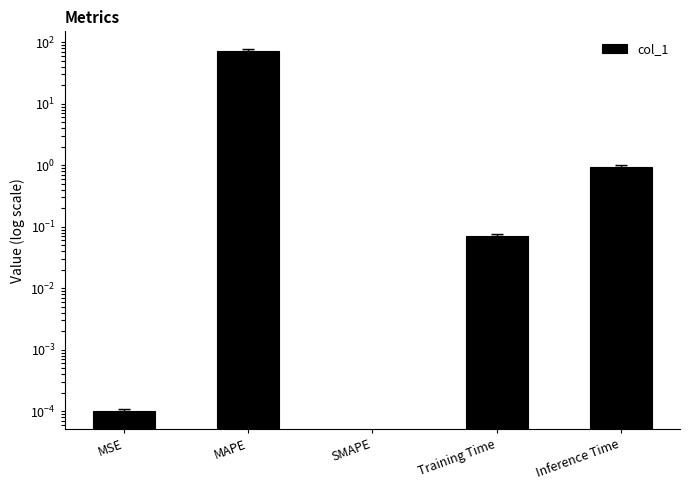

Which category has the highest value across all series?

MAPE